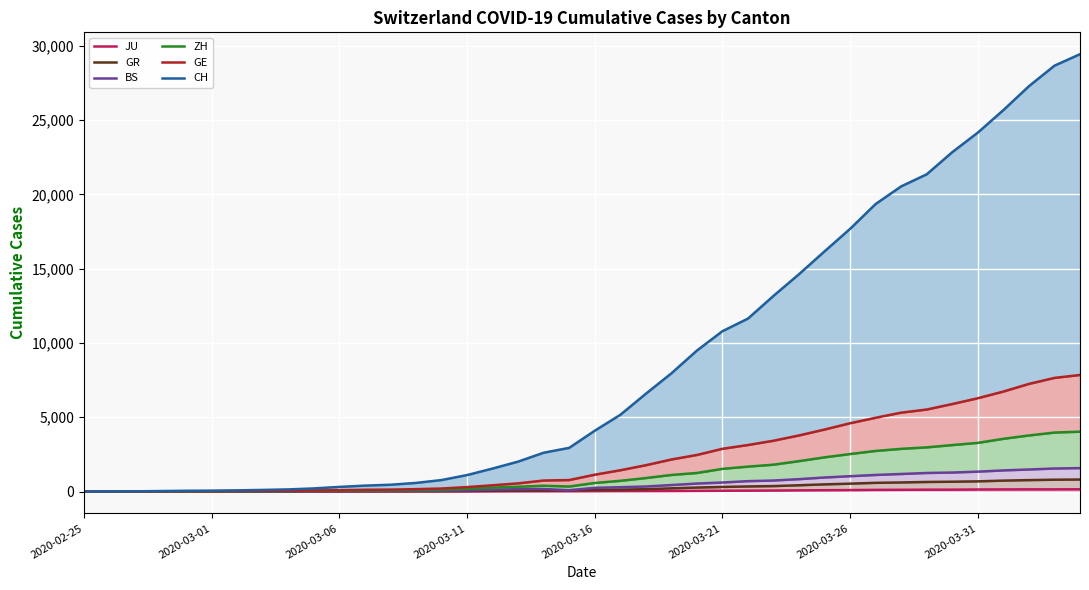

Which category has the lowest value in the BS series?

2020-02-25